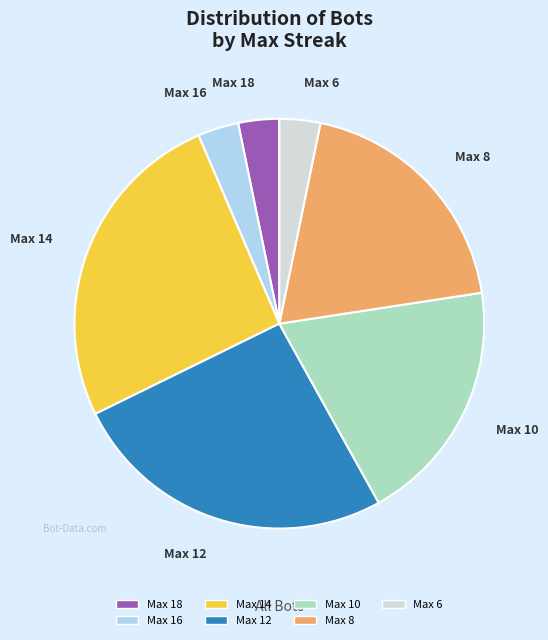

Does any single category account for the majority?

No